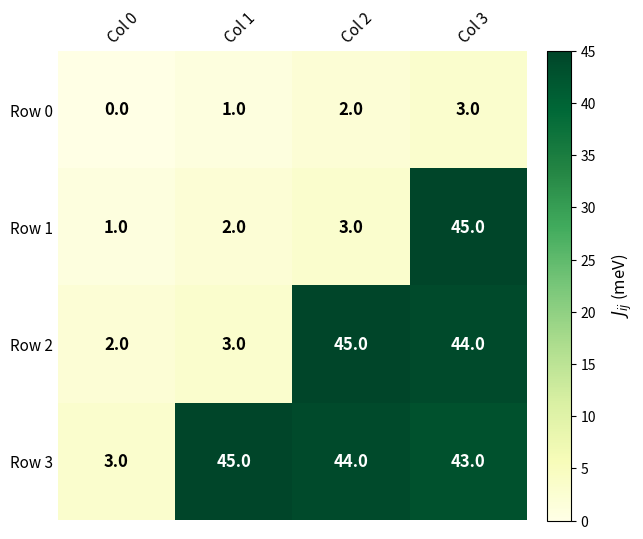

Reading left to right, what are all the values shown in this chart?

Row 0: Col 0=0	Col 1=1	Col 2=2	Col 3=3
Row 1: Col 0=1	Col 1=2	Col 2=3	Col 3=45
Row 2: Col 0=2	Col 1=3	Col 2=45	Col 3=44
Row 3: Col 0=3	Col 1=45	Col 2=44	Col 3=43